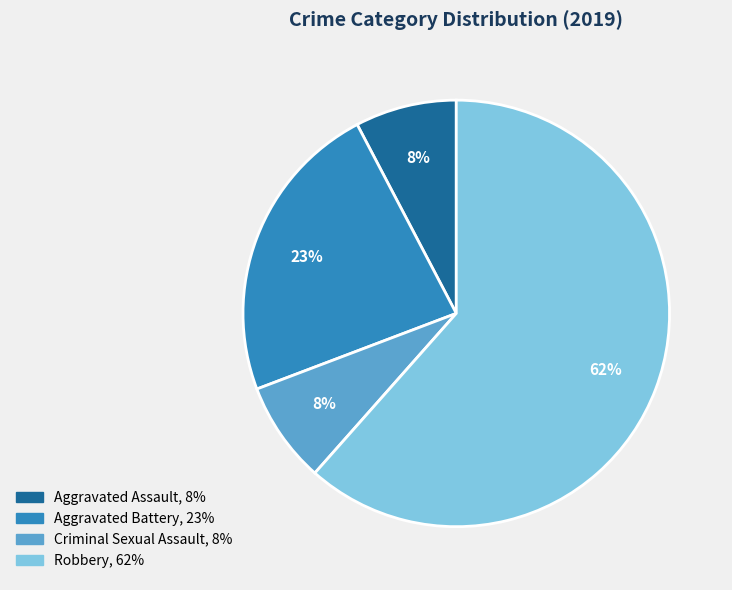

To the nearest percent, what is the average slice percentage?

25%